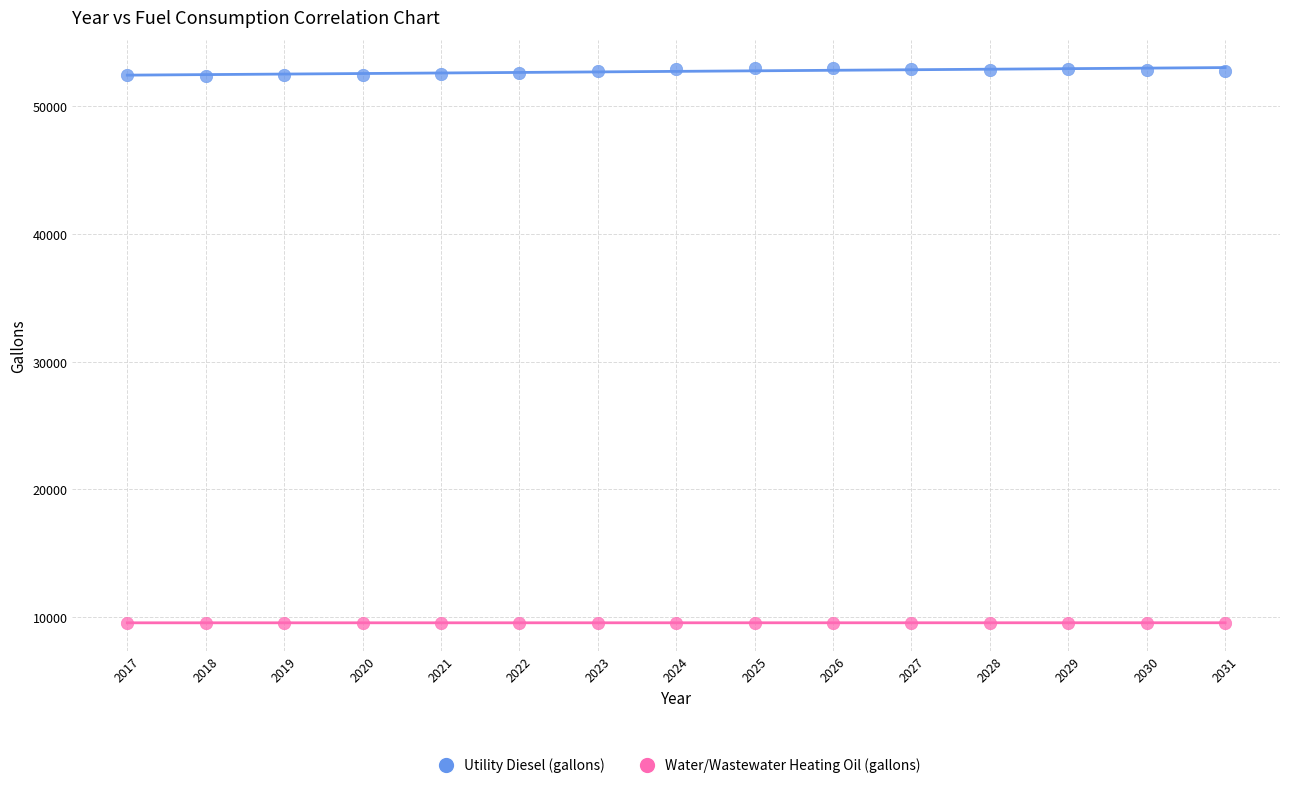

What are all the series names shown in the legend?

Utility Diesel (gallons), Water/Wastewater Heating Oil (gallons)